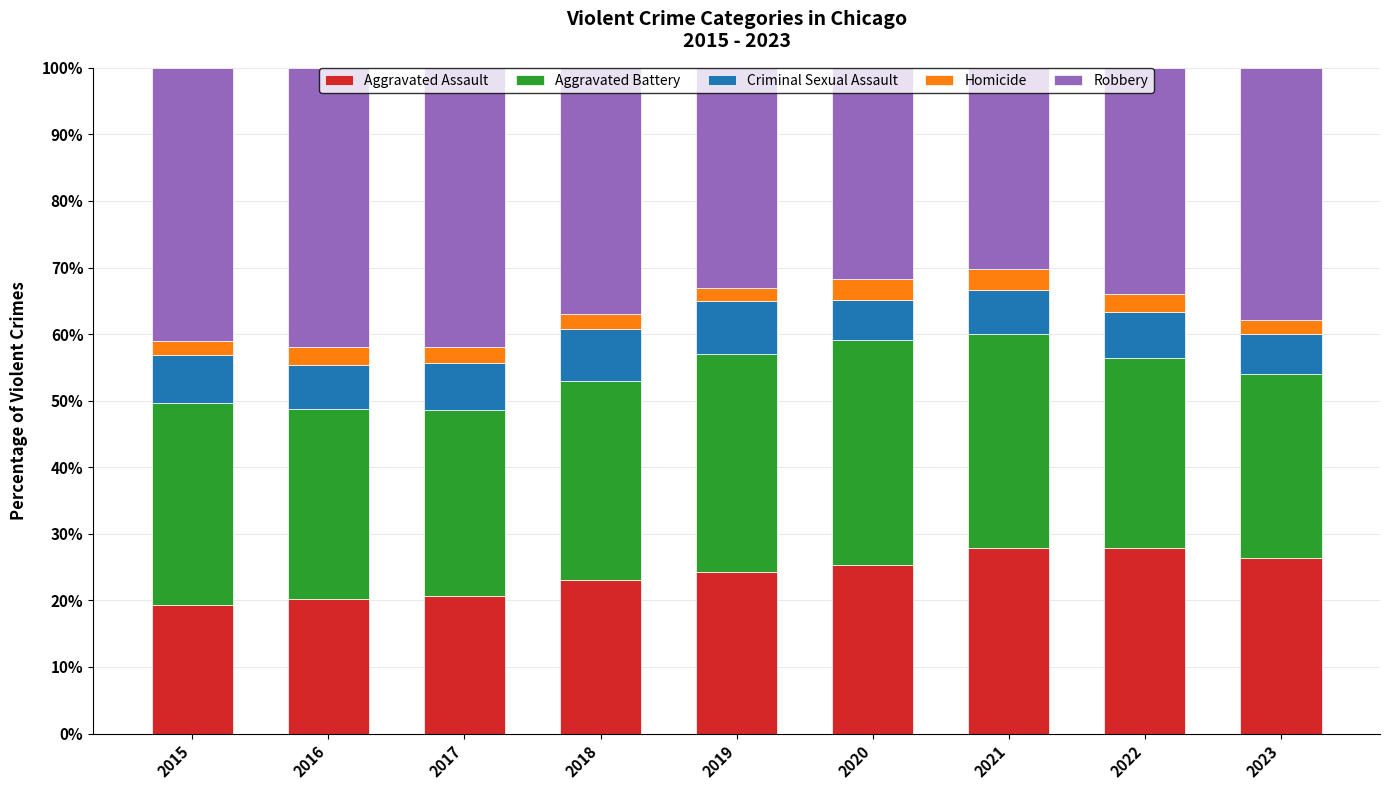

What are all the series names shown in the legend?

Aggravated Assault, Aggravated Battery, Criminal Sexual Assault, Homicide, Robbery